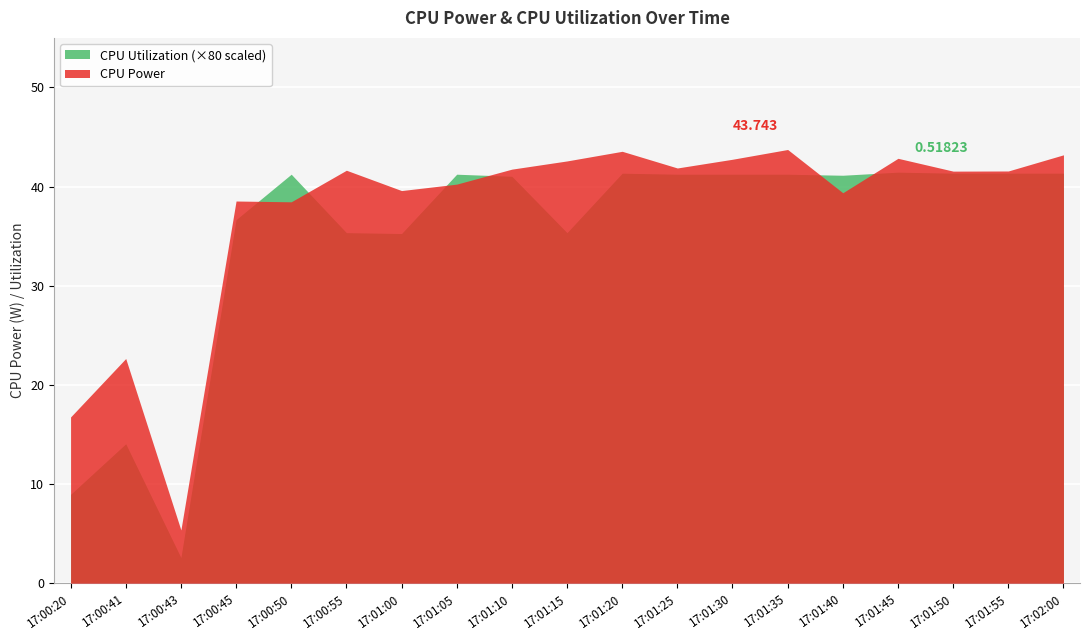

True or false: CPU Power has a value of 38.5 at 17:00:45.

True